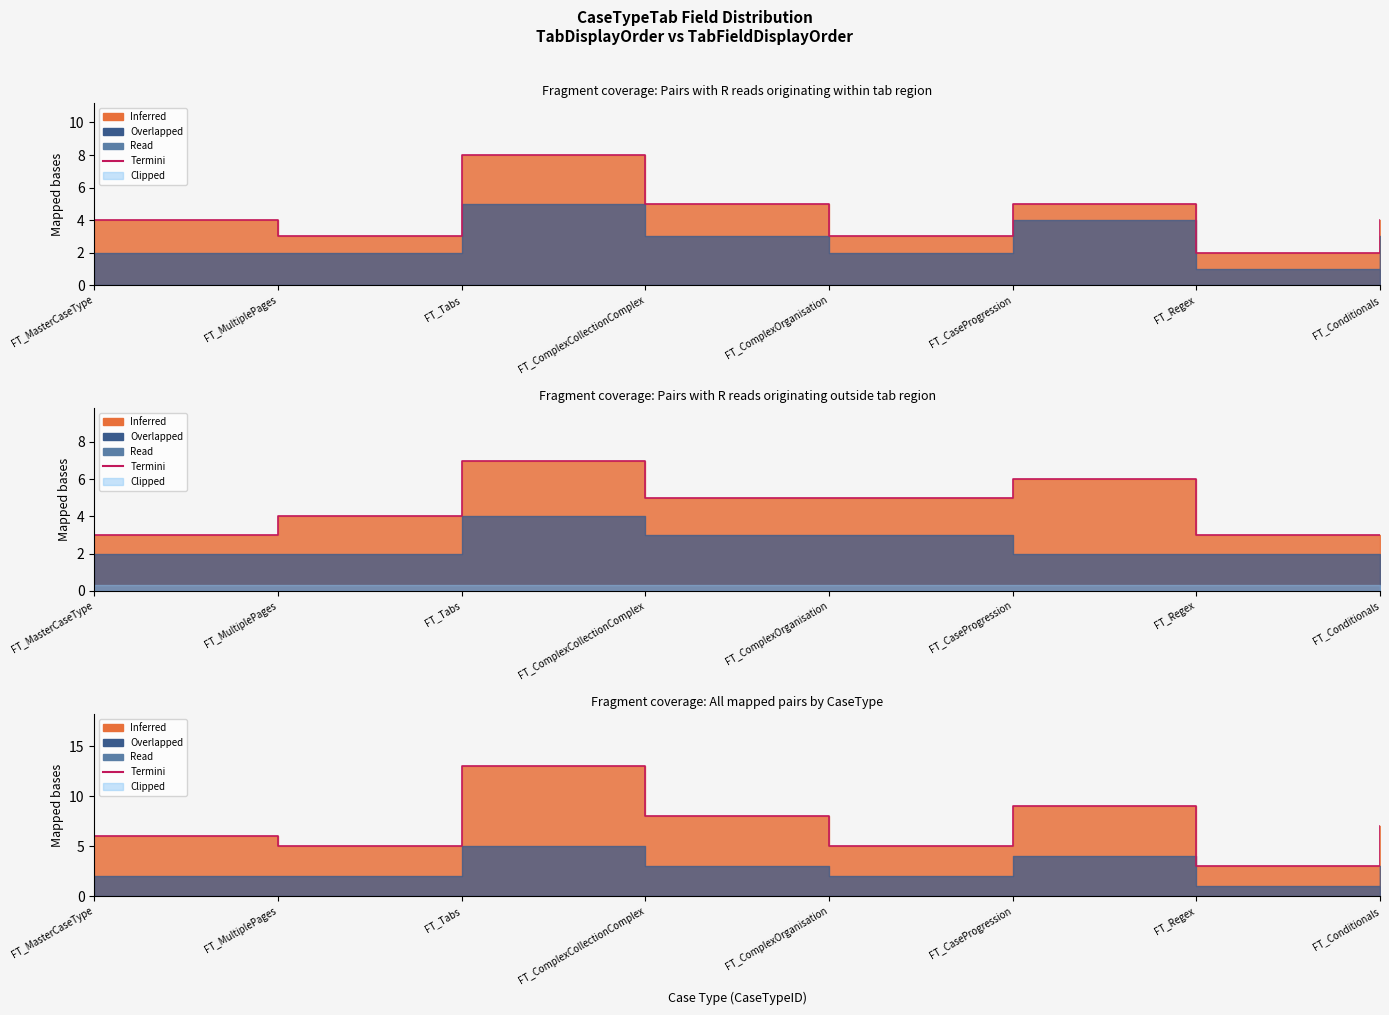

Reading right to left, extract all data points from this chart.

FT_Conditionals=7	FT_Regex=3	FT_CaseProgression=9	FT_ComplexOrganisation=5	FT_ComplexCollectionComplex=8	FT_Tabs=13	FT_MultiplePages=5	FT_MasterCaseType=6